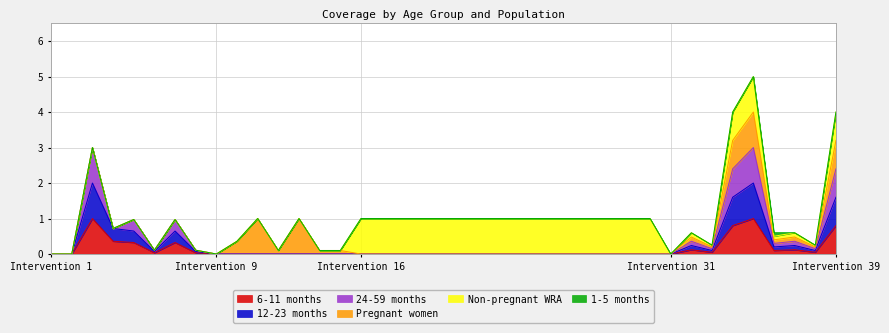

What is the total value across all series at 24-59 months?

1.9